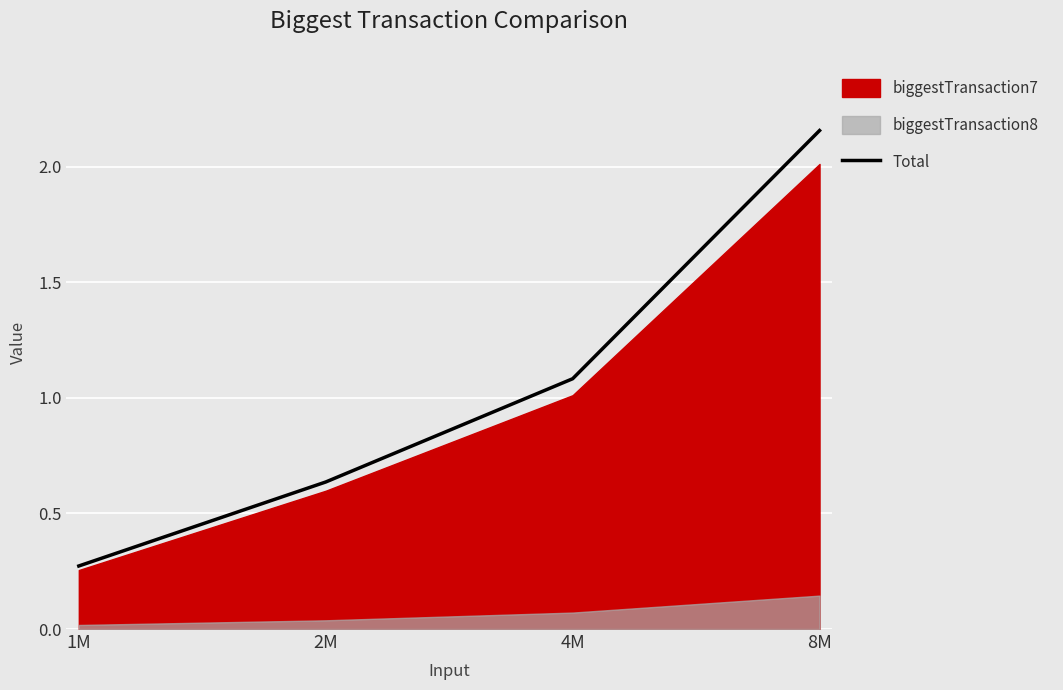

True or false: Total has more than 0 interior local peaks.

False